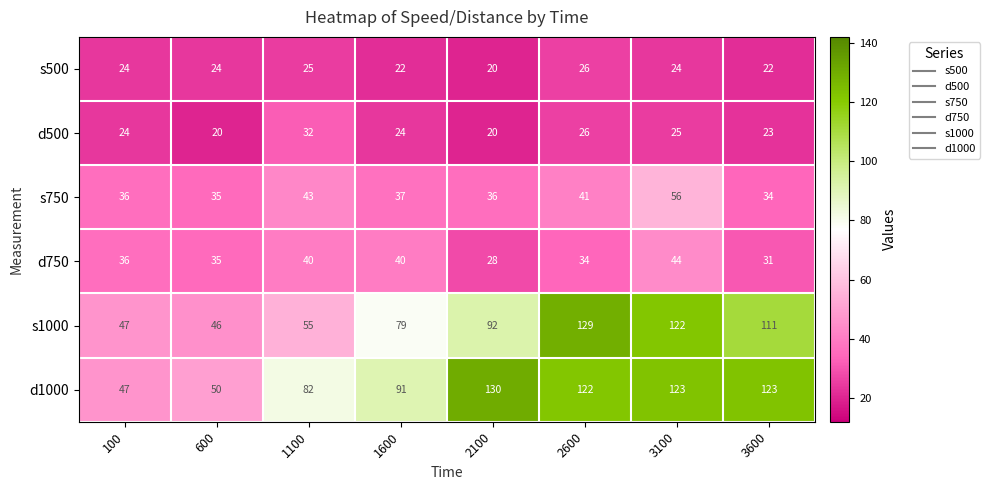

Which label corresponds to the largest value in the chart?

2100